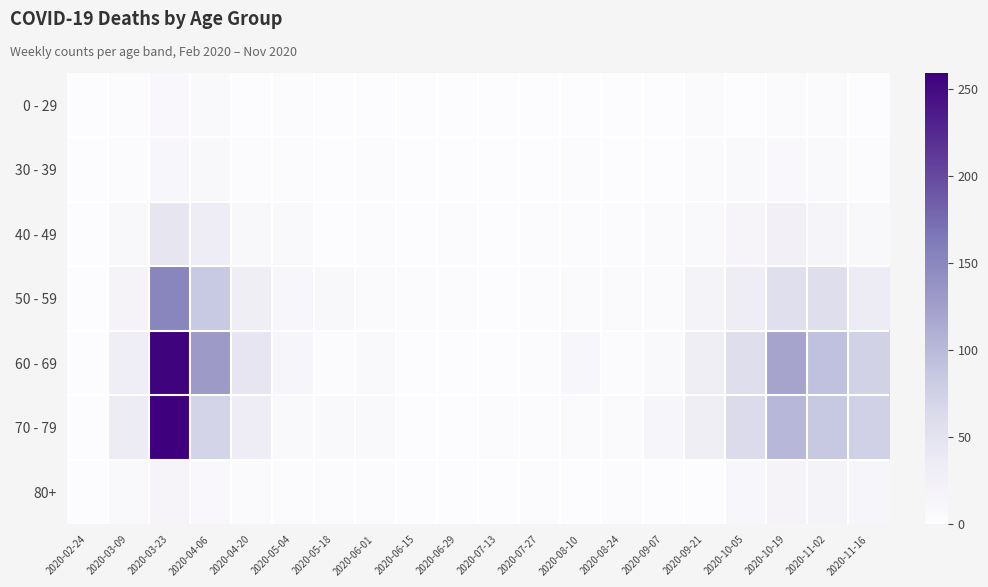

At which category is the sum across all series the highest?

2020-03-23